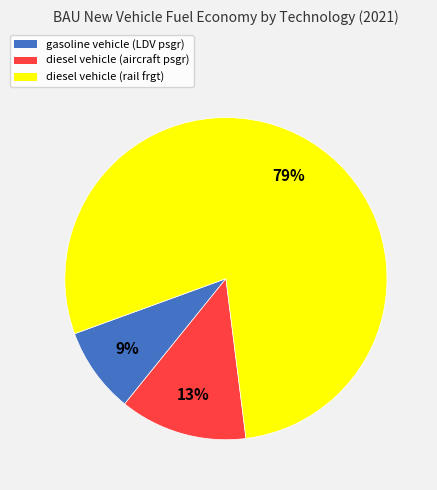

To the nearest percent, what portion does gasoline vehicle (LDV psgr) represent?

9%